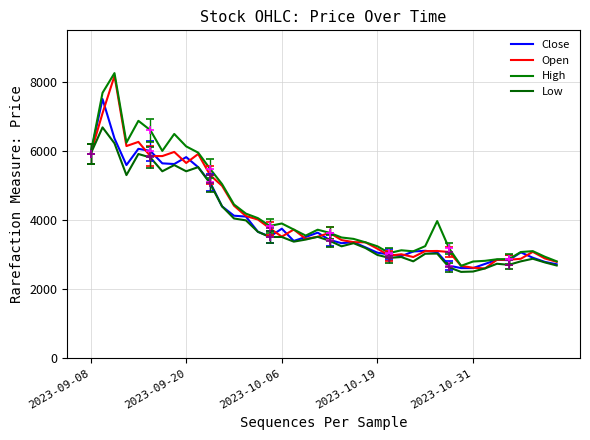

Which series has the largest total across all categories?

High